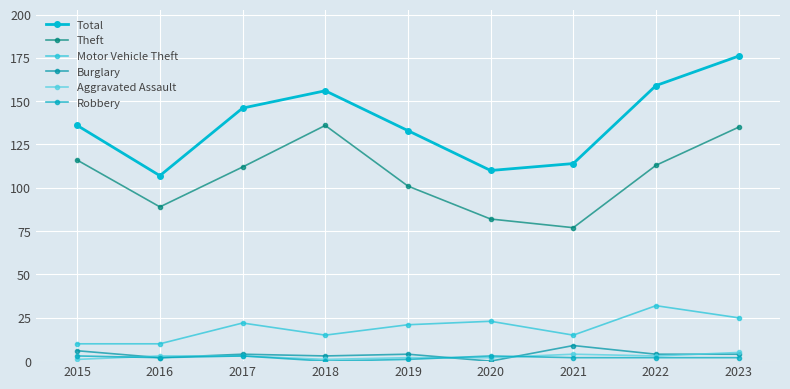

Is the value of Total at 2022 greater than the value of Robbery at 2023?

Yes